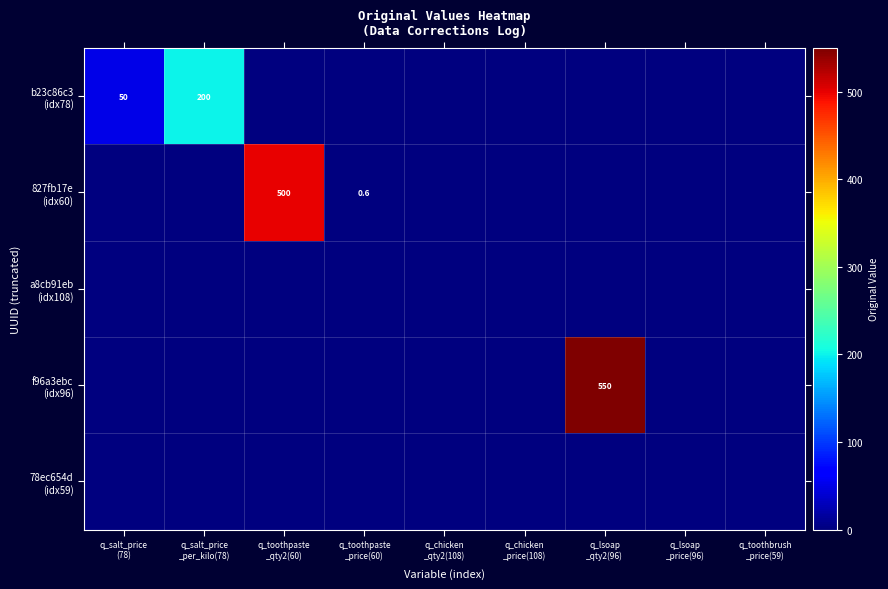

Is the value of a8cb91eb (idx108) at q_toothbrush _price(59) greater than the value of 78ec654d (idx59) at q_lsoap _qty2(96)?

No